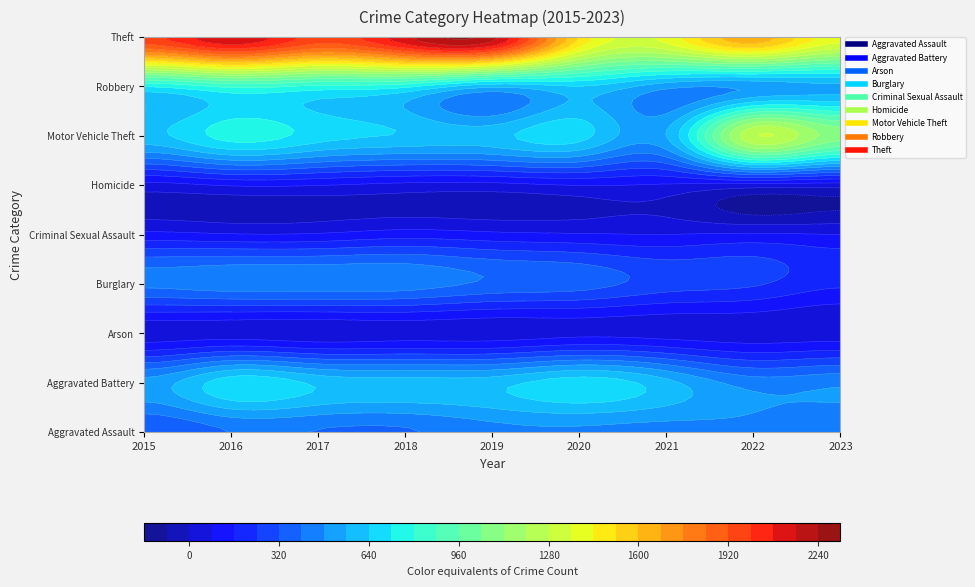

Which series changed the most between 2019 and 2020?

Theft